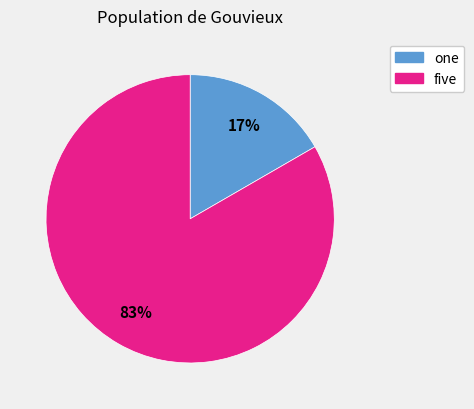

Is it true that five is 83% of the pie?

True